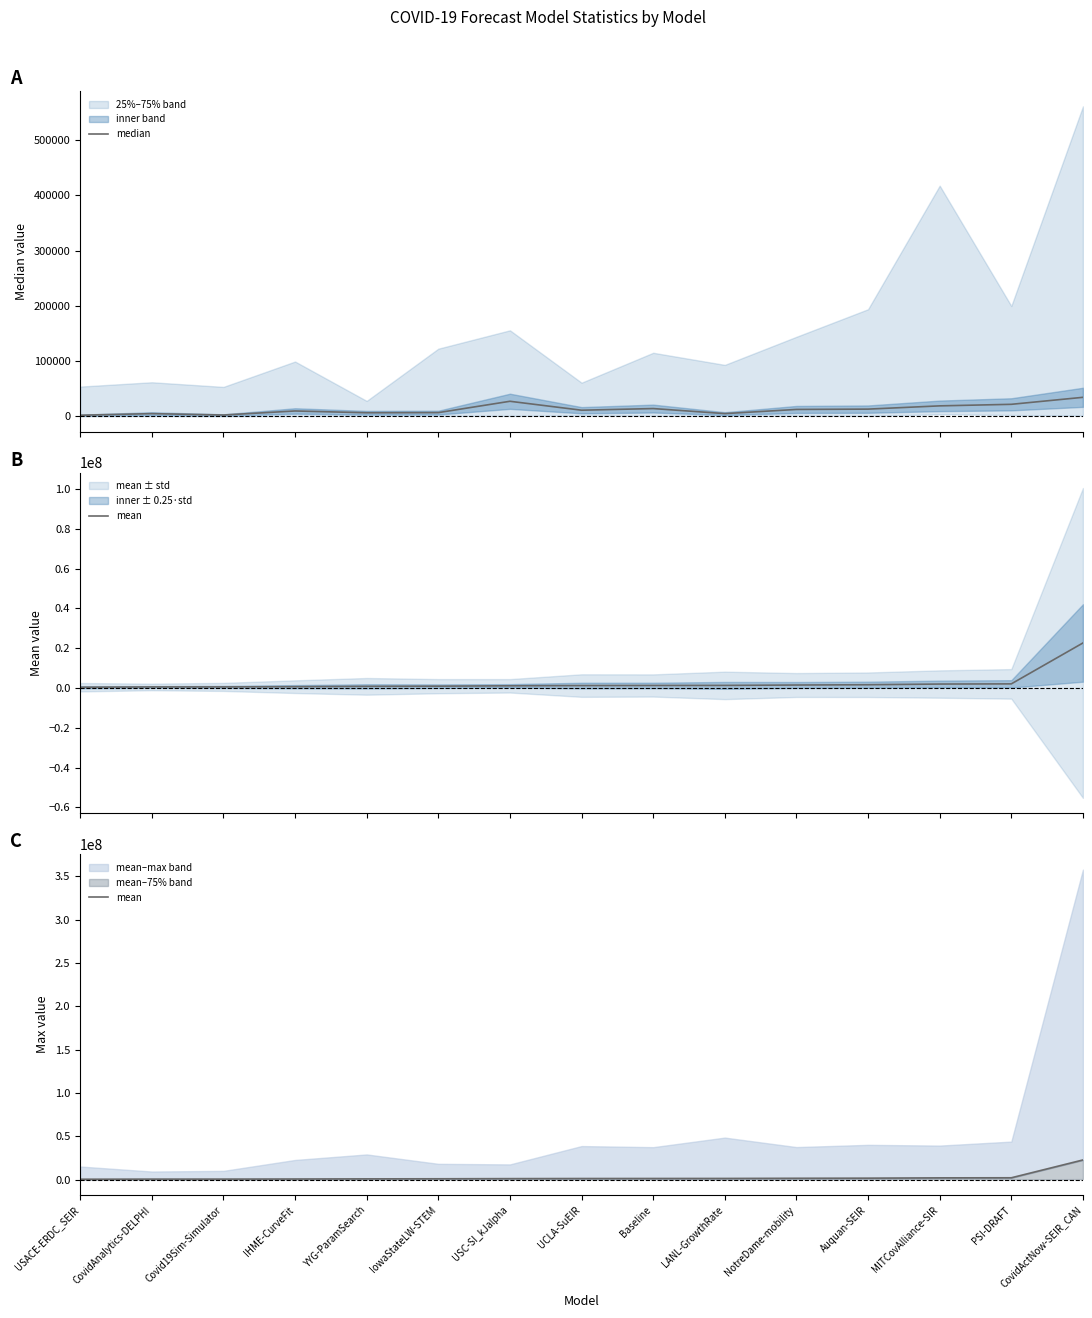

What is the difference between the median values at CovidActNow-SEIR_CAN and YYG-ParamSearch?

27914.2